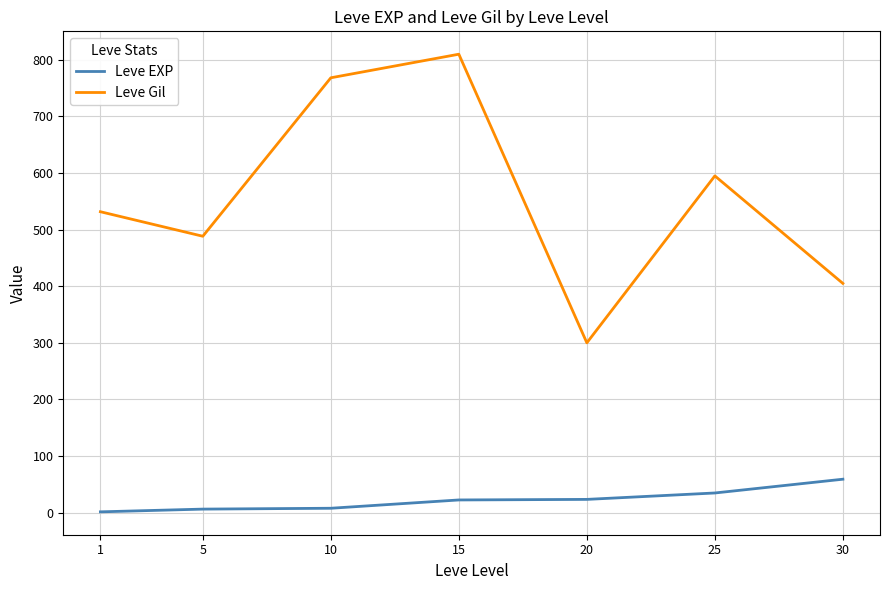

What is the difference between the maximum and minimum values in the Leve Gil series?

510.0